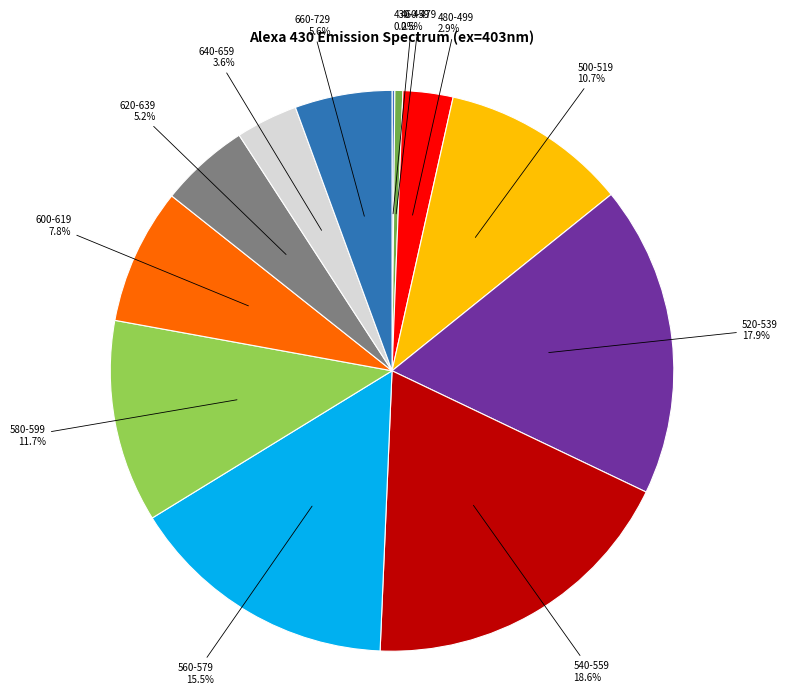

To the nearest percent, what is the average slice percentage?

8%